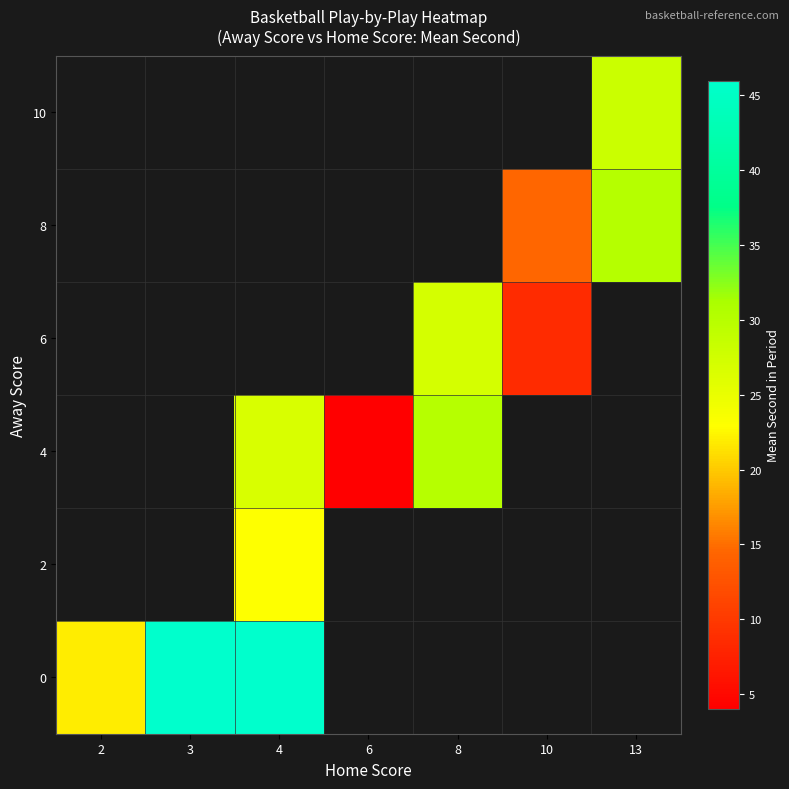

What value does the 2 series have at 4?

23.0